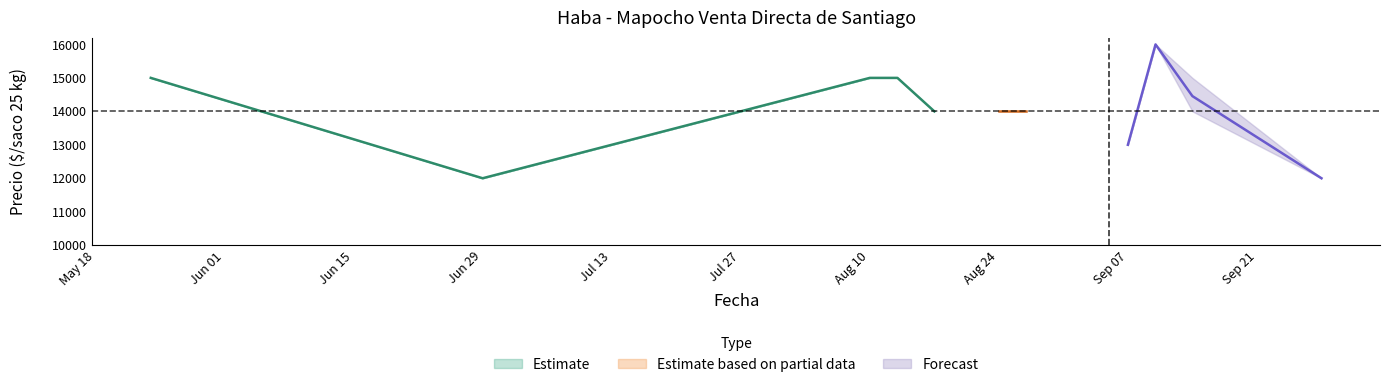

At which label does Estimate reach its minimum?

Jun 29